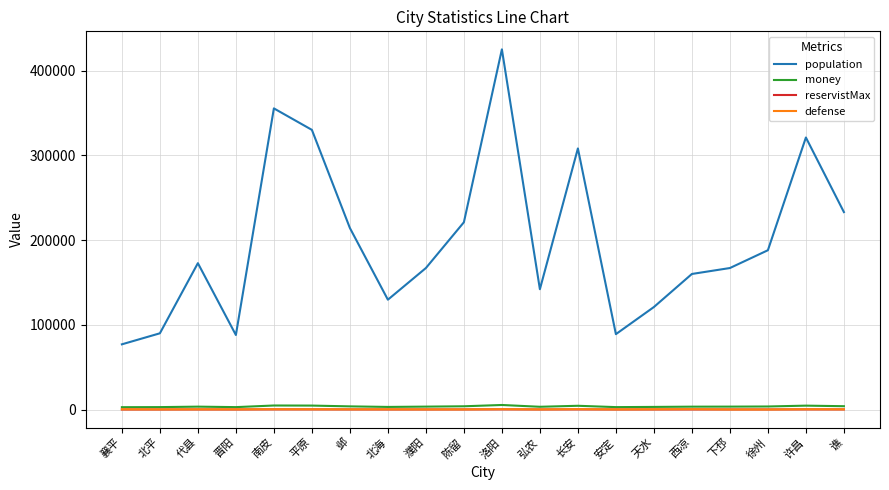

True or false: reservistMax and population cross at least once.

False